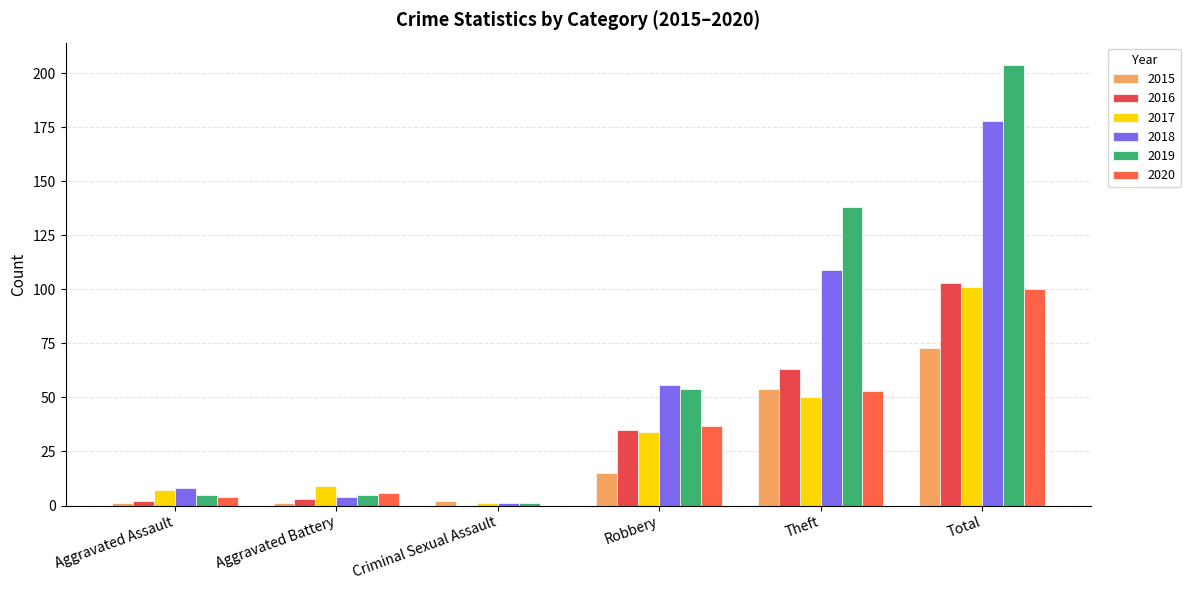

How many values in 2020 are above zero?

5